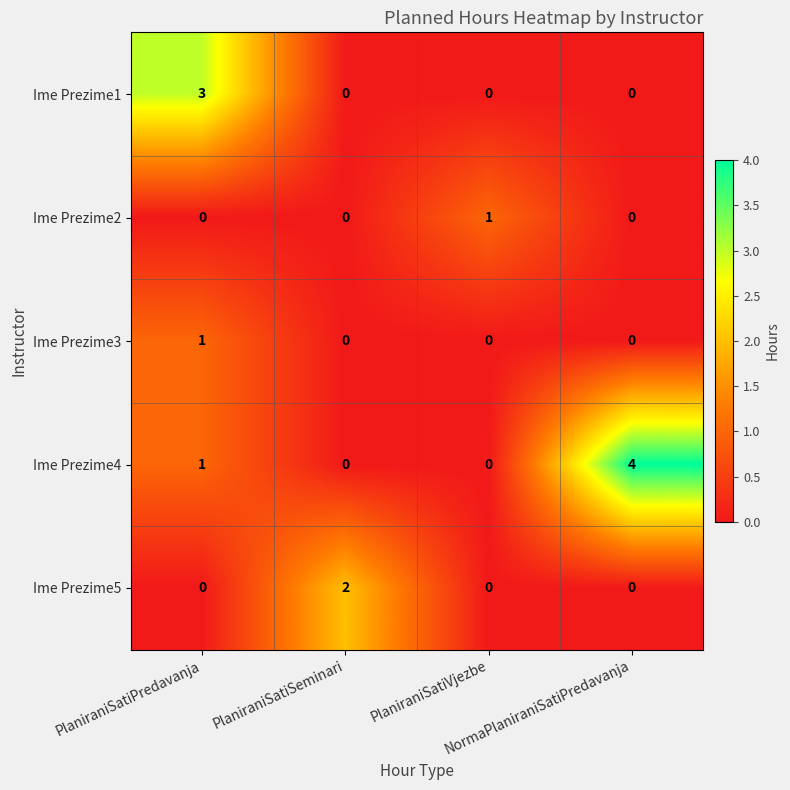

What is the difference between the maximum and minimum values in the Ime Prezime1 series?

3